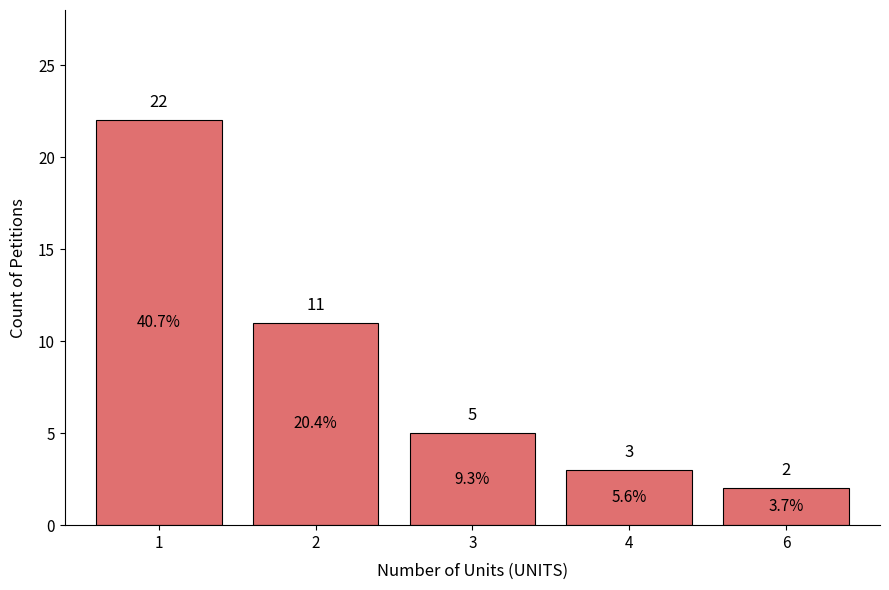

Reading left to right, transcribe all the data shown in this chart.

1=22	2=11	3=5	4=3	6=2